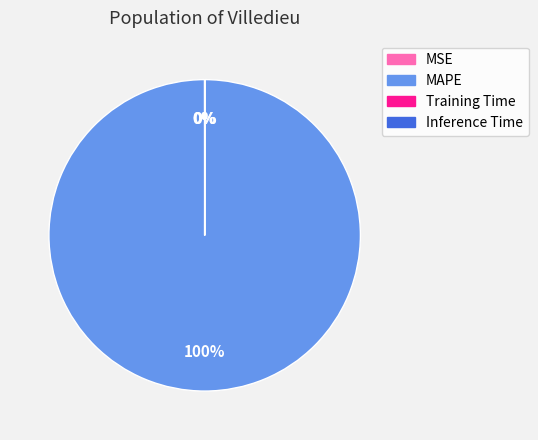

Which slice is the largest?

MAPE